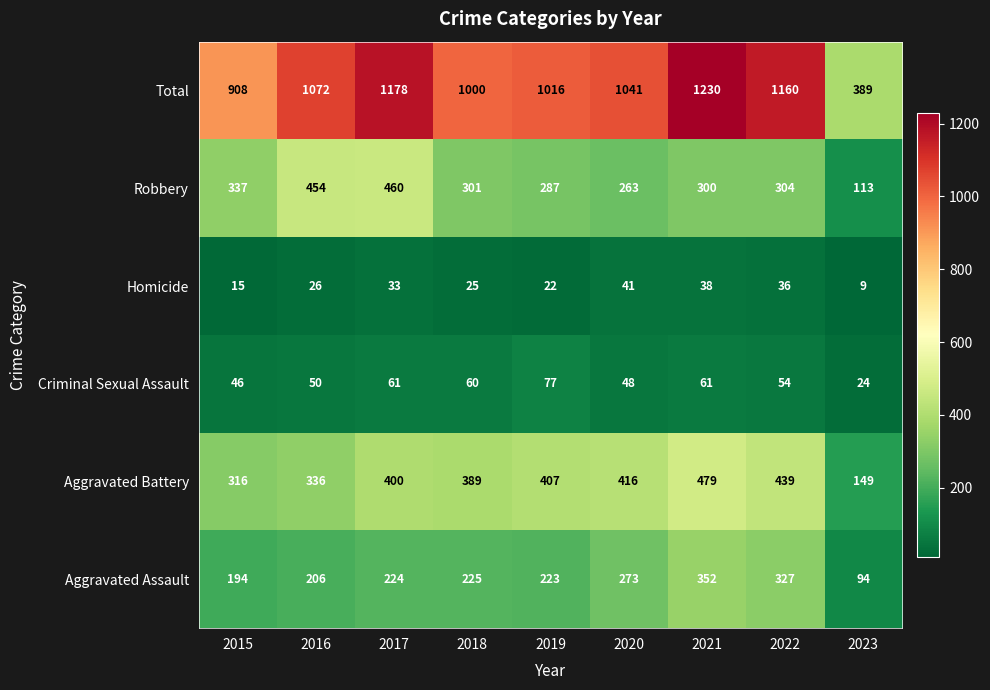

What is the highest value of the Robbery series?

460